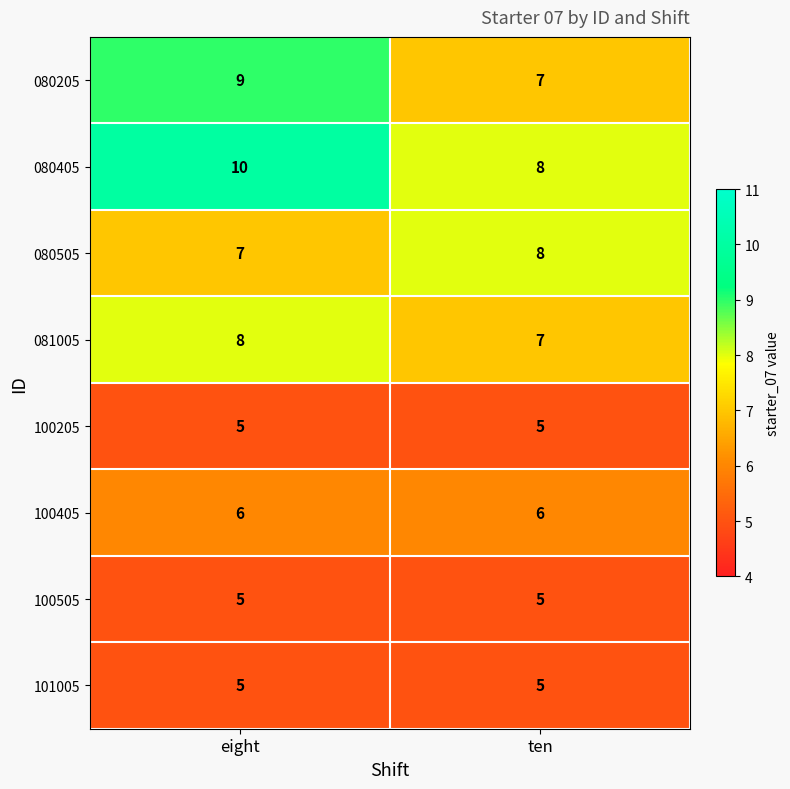

What is the spread (max minus min) of values at eight?

5